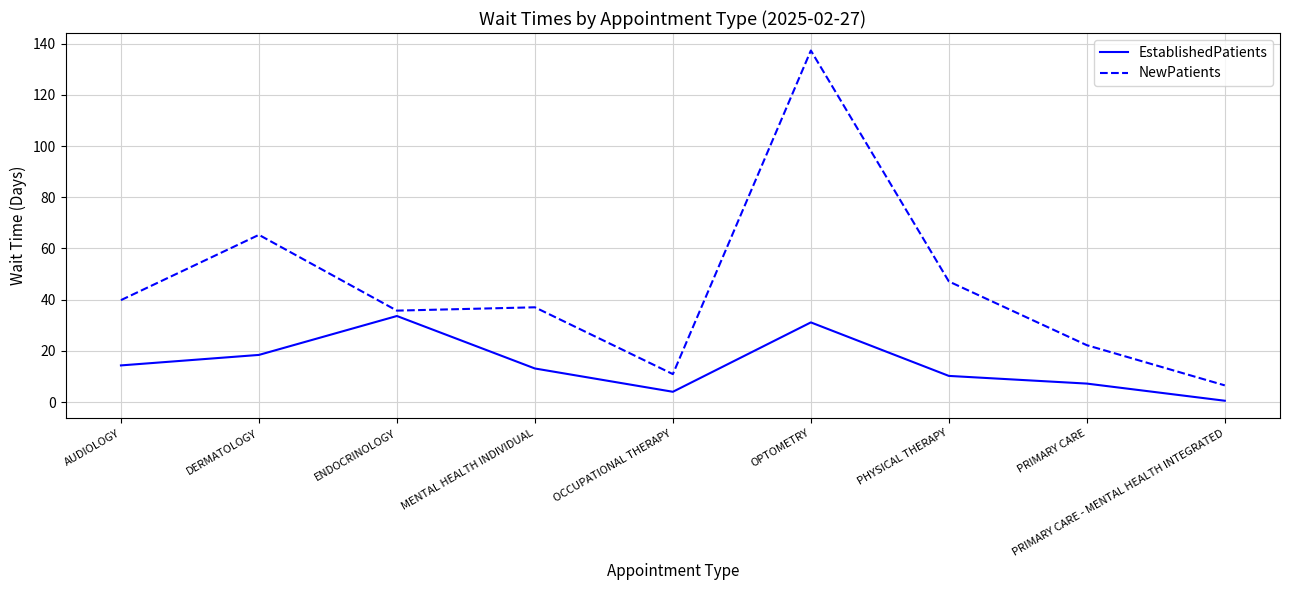

What position from the right is AUDIOLOGY?

9